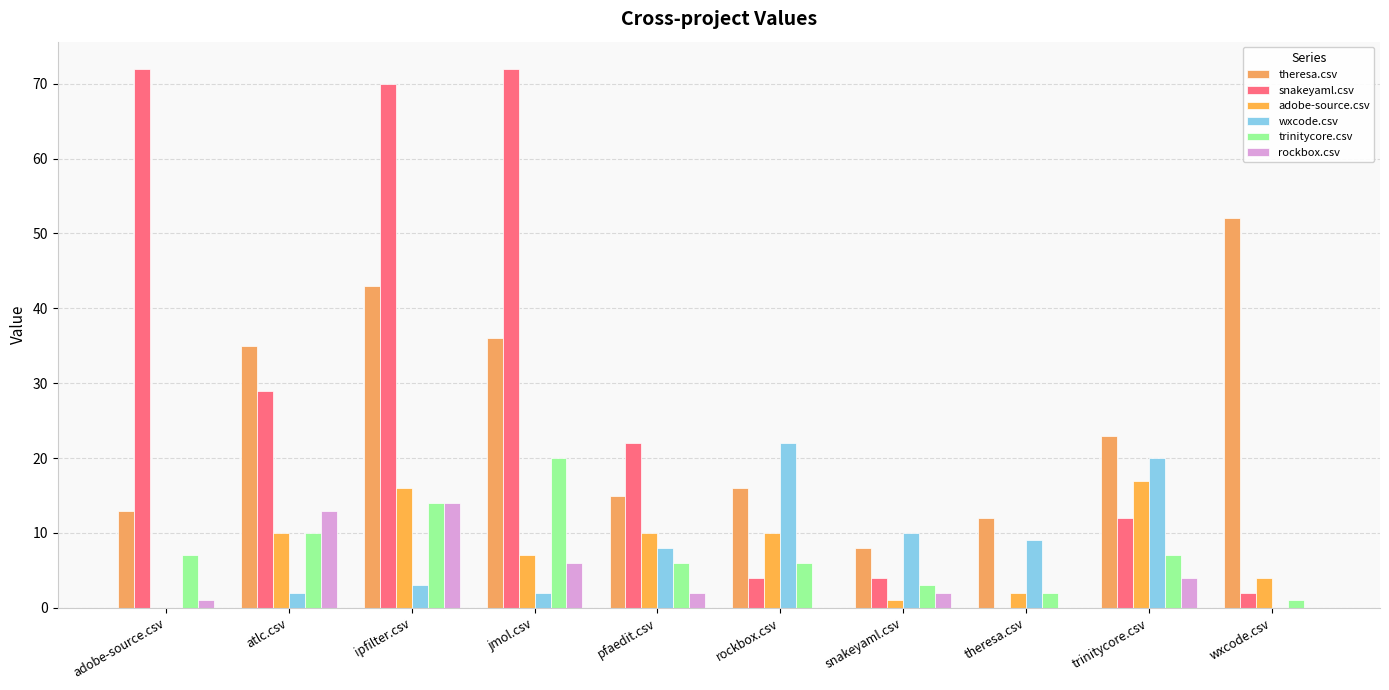

Where does the wxcode.csv series first go above 8?

rockbox.csv